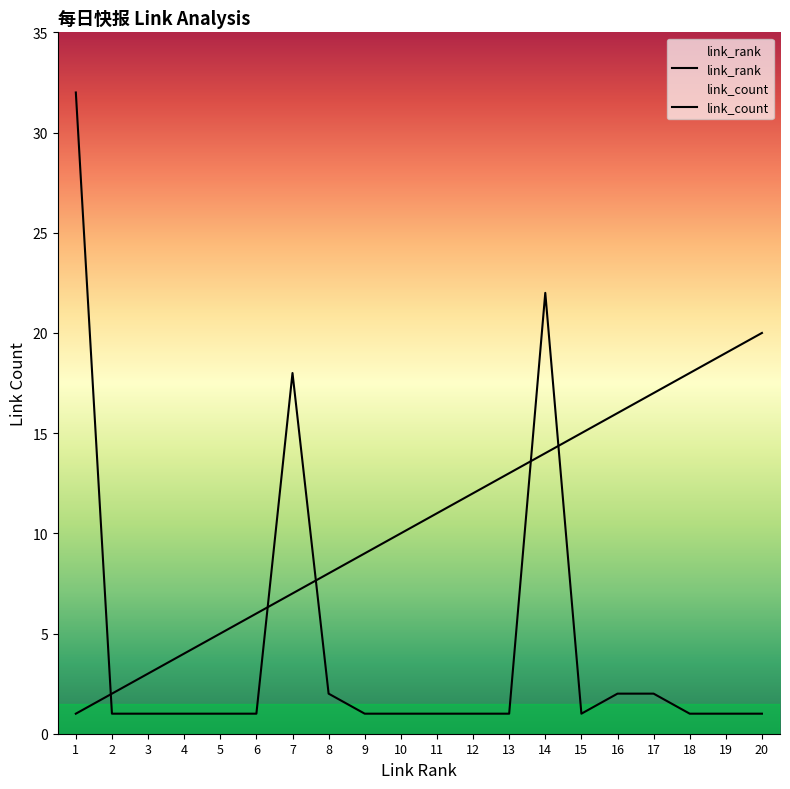

At which category does the chart reach its peak across all series?

1